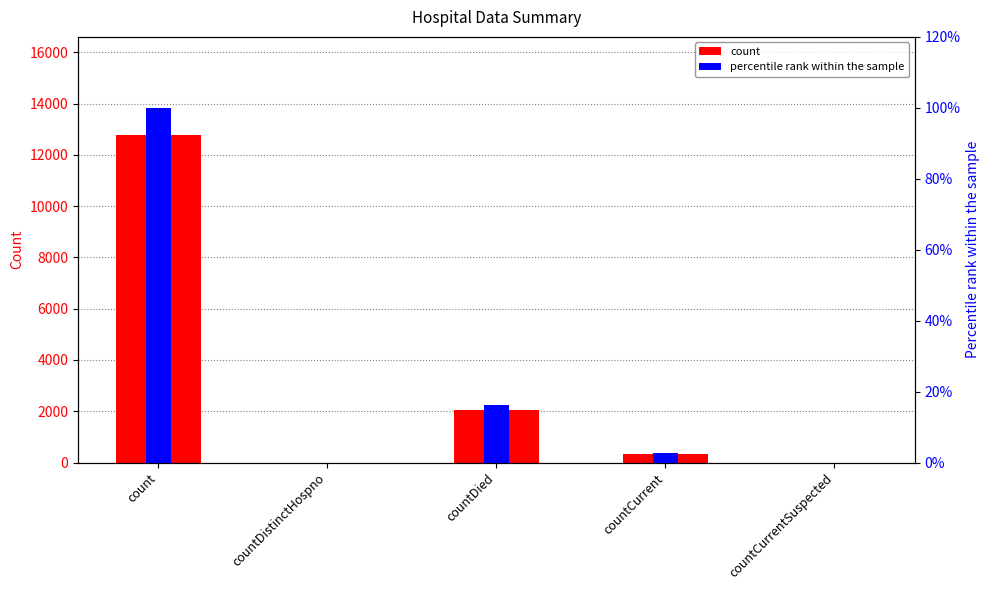

True or false: percentile rank within the sample has a value of 100.0 at count.

True